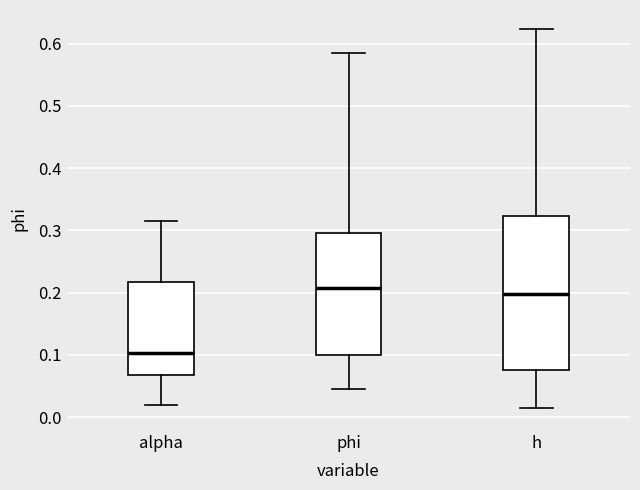

Reading left to right, read every box against the y-axis: the position of its median line, the range the box covers, and the ends of its whiskers. The values are not printed on the chart, so give them approximately, as read against the axis.

alpha: median 0.10, box 0.07 to 0.22, whiskers 0.02 to 0.31
phi: median 0.21, box 0.10 to 0.30, whiskers 0.05 to 0.58
h: median 0.20, box 0.08 to 0.32, whiskers 0.02 to 0.62